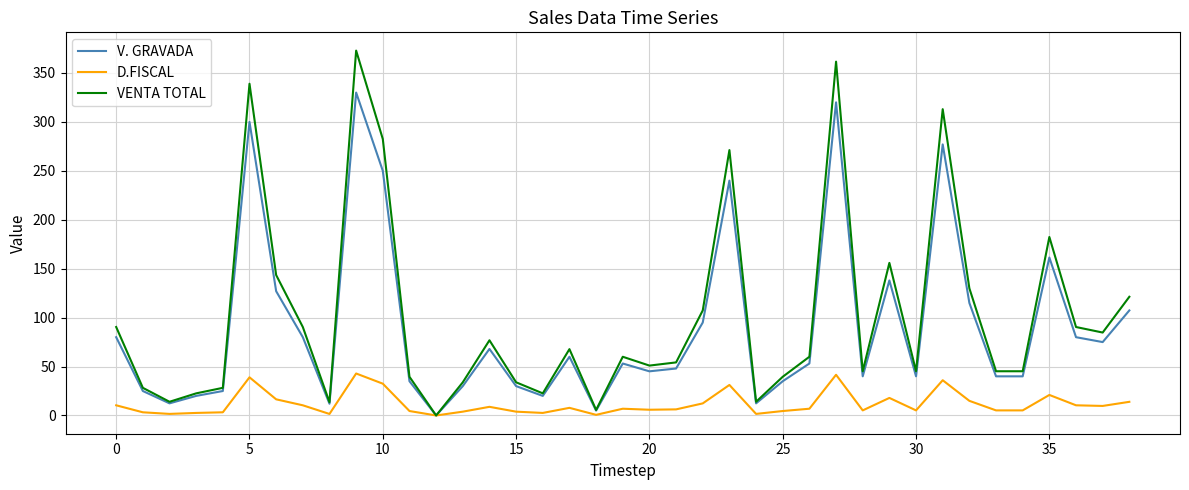

What is the highest value of the D.FISCAL series?

42.9